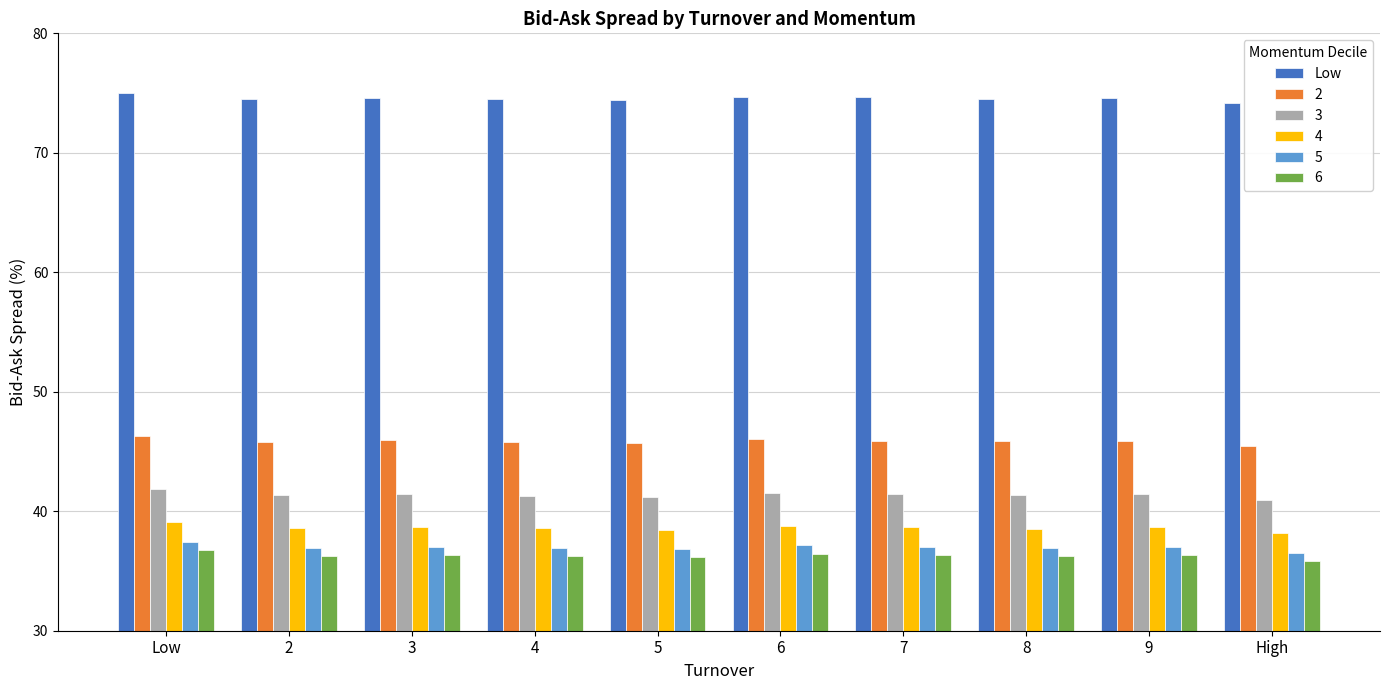

Is it true that 3 equals 14.5 at 6?

False